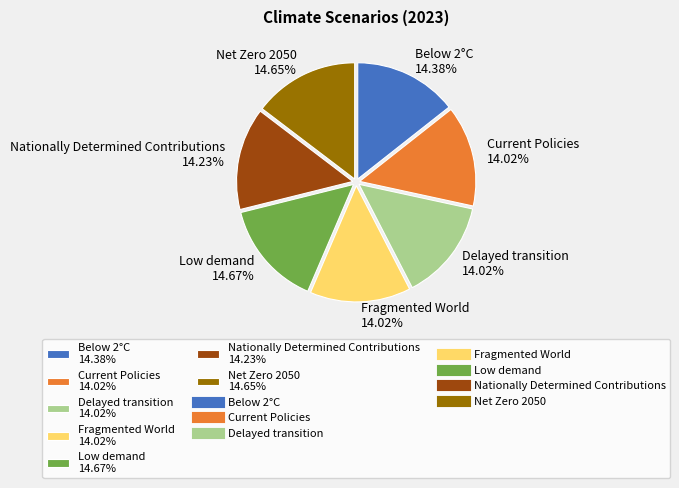

To the nearest percent, what is the difference between the largest and smallest slice percentages?

1%